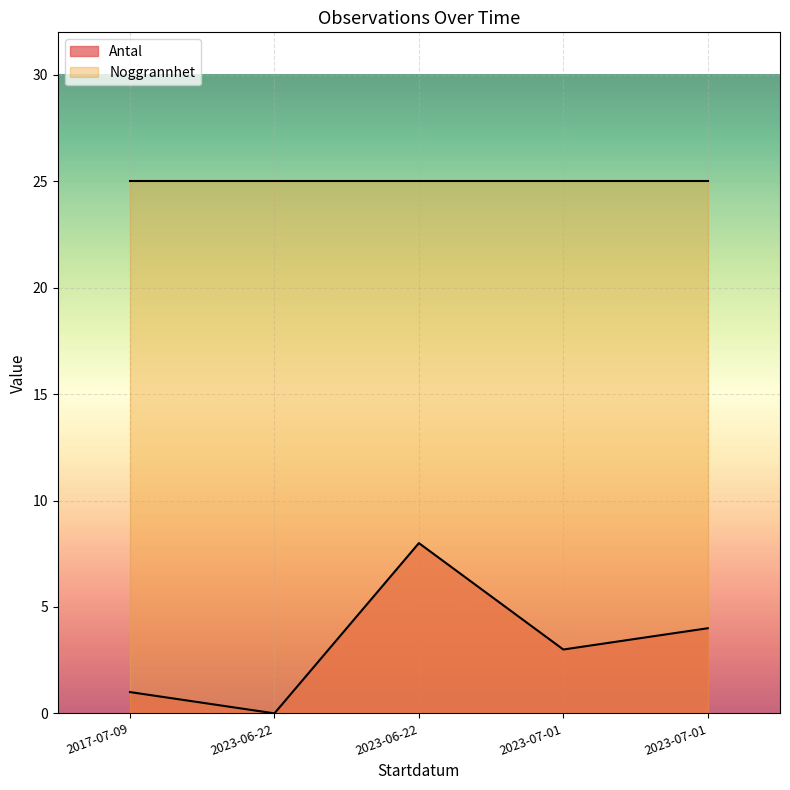

How many categories are shown in the chart?

5